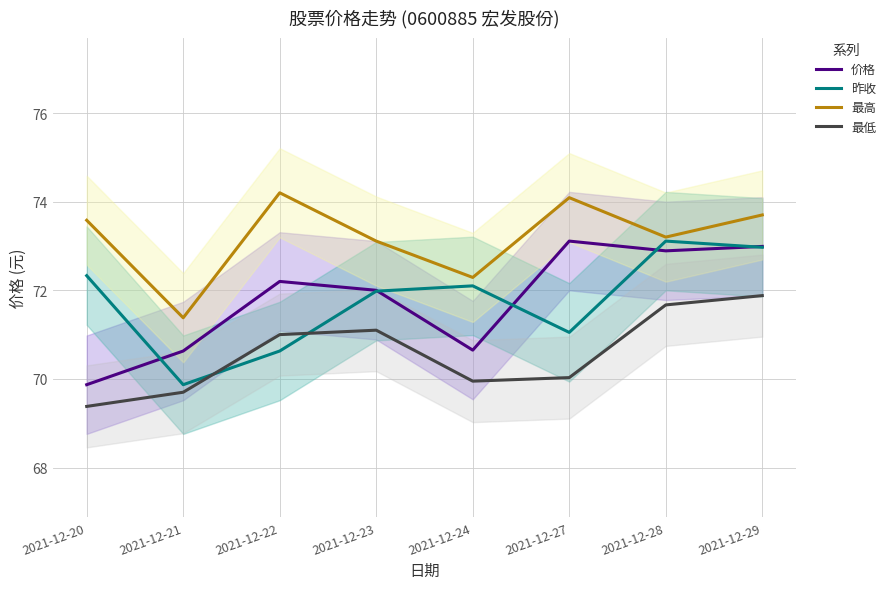

Where is the first local maximum for 最高?

2021-12-22